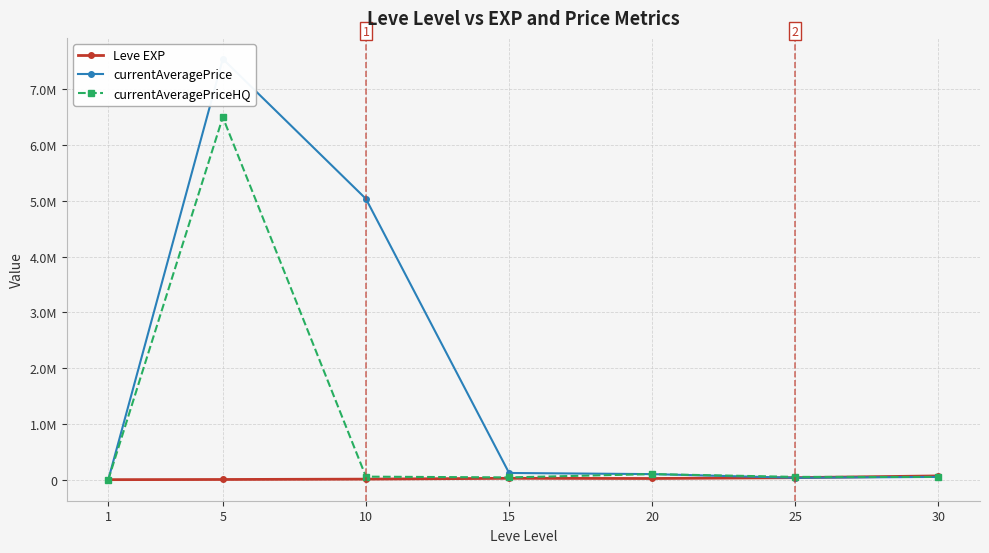

What are all the series names shown in the legend?

Leve EXP, currentAveragePrice, currentAveragePriceHQ